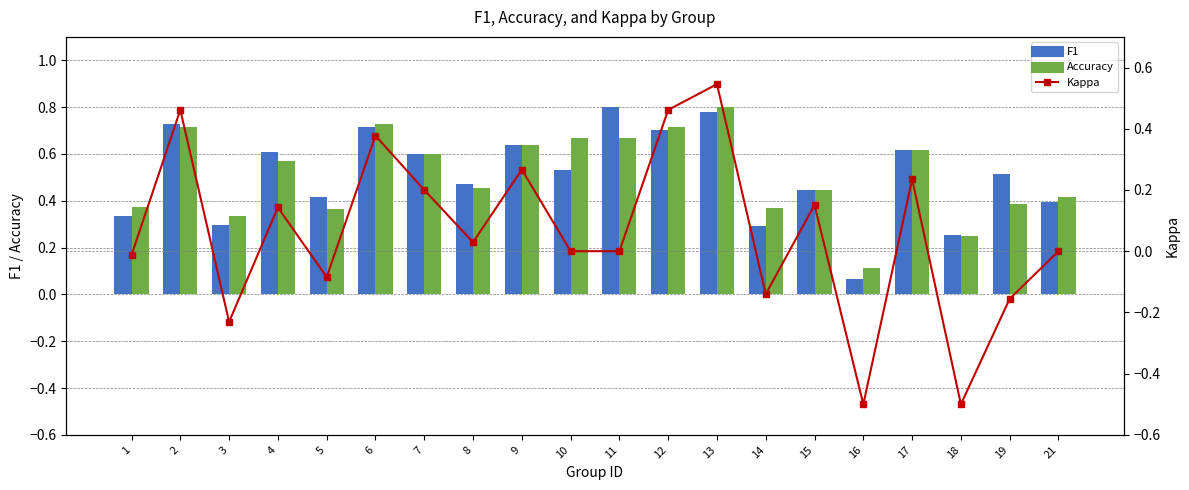

How many positive values does the Kappa series have?

10